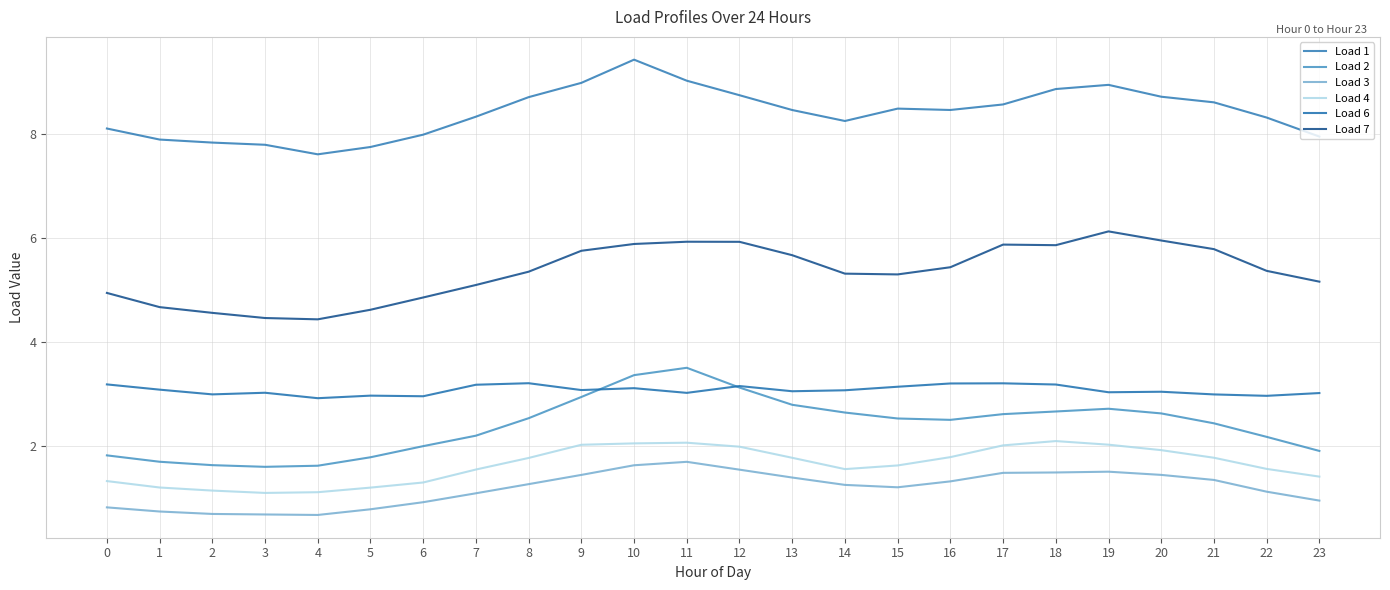

At how many categories does at least one series exceed 4?

24